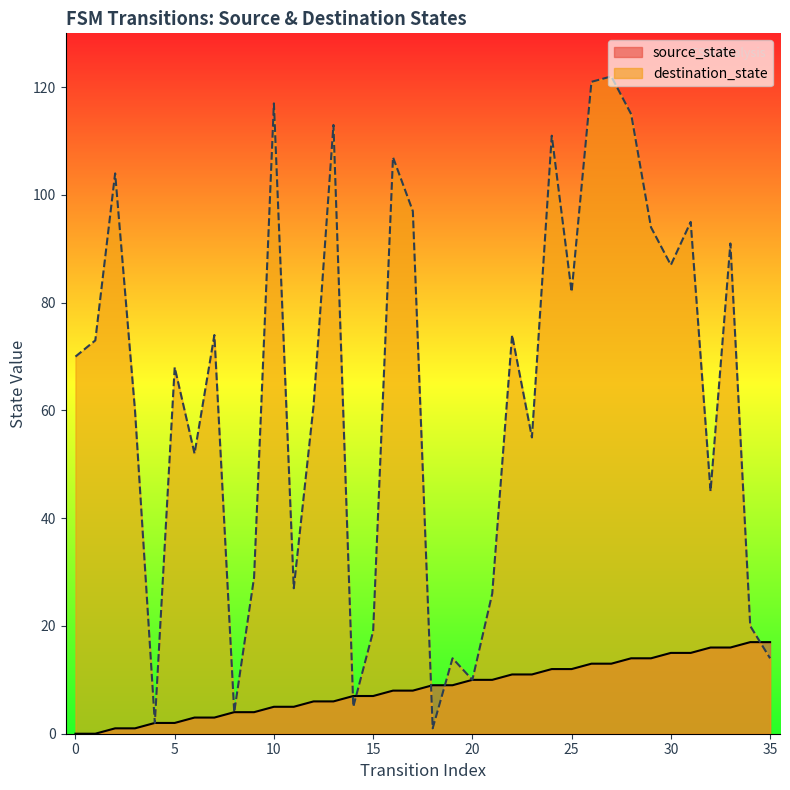

Rank the series by their average value, from lowest to highest.

source_state, destination_state